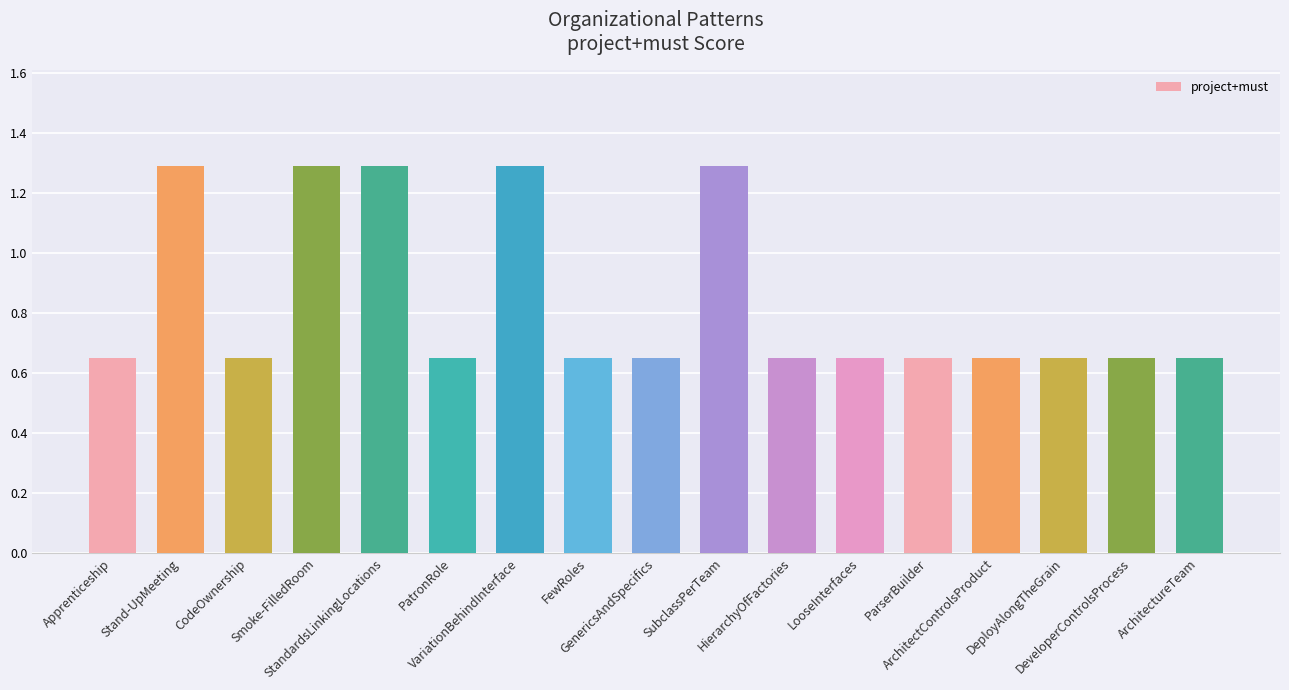

How many series are shown in this chart?

1